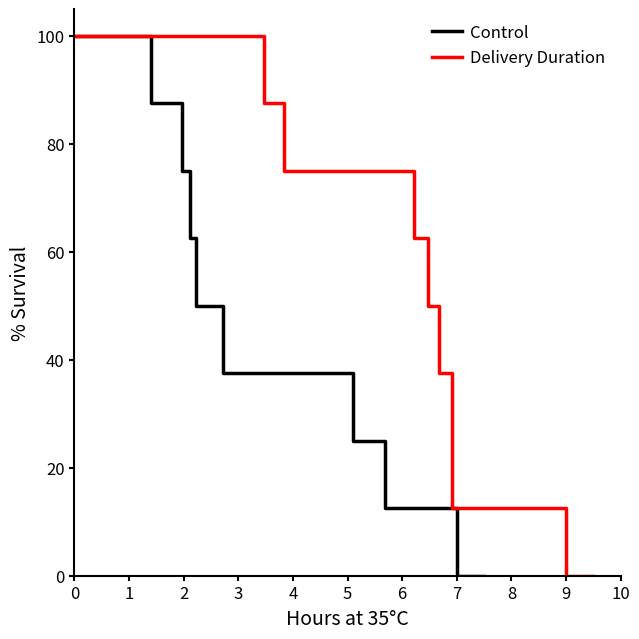

True or false: Delivery Duration and Control intersect in this chart.

False